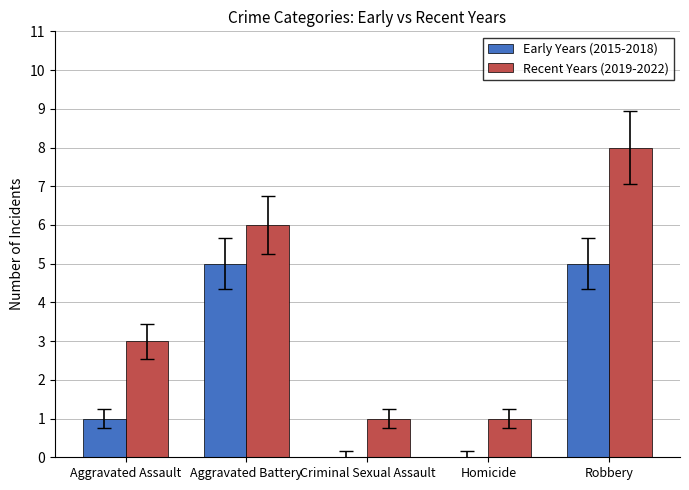

Reading left to right, extract all data points from this chart.

Early Years (2015-2018): Aggravated Assault=1	Aggravated Battery=5	Criminal Sexual Assault=0	Homicide=0	Robbery=5
Recent Years (2019-2022): Aggravated Assault=3	Aggravated Battery=6	Criminal Sexual Assault=1	Homicide=1	Robbery=8